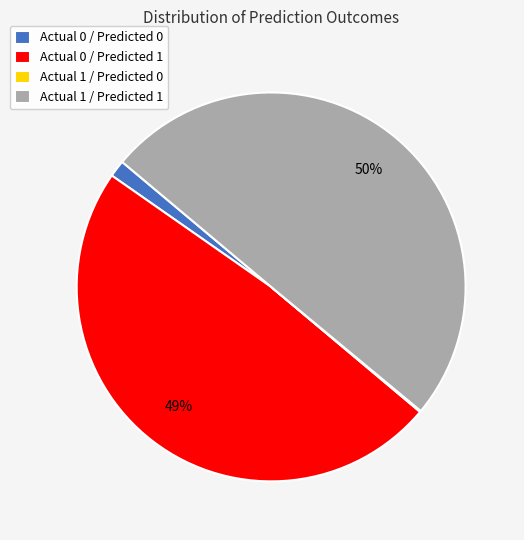

Does Actual 0 / Predicted 0 account for over 50% of the chart?

No